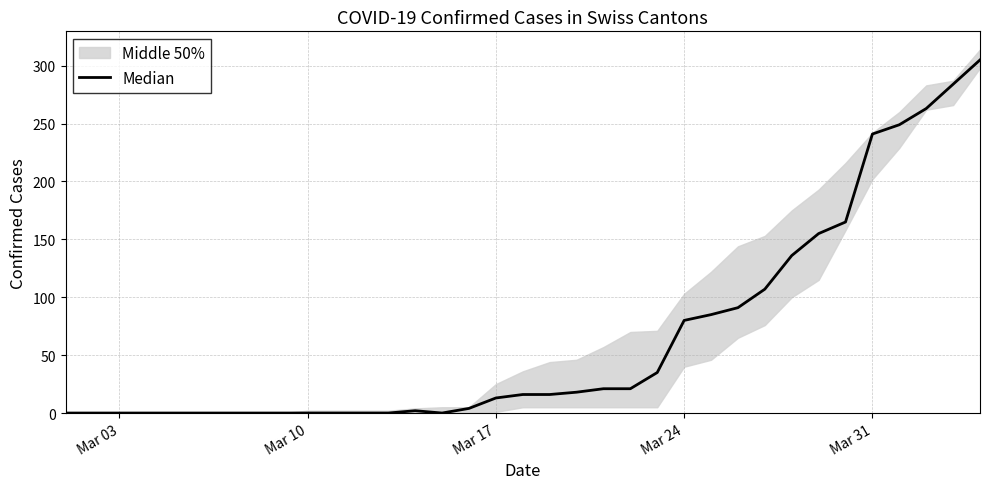

How many data points does each series have?

29